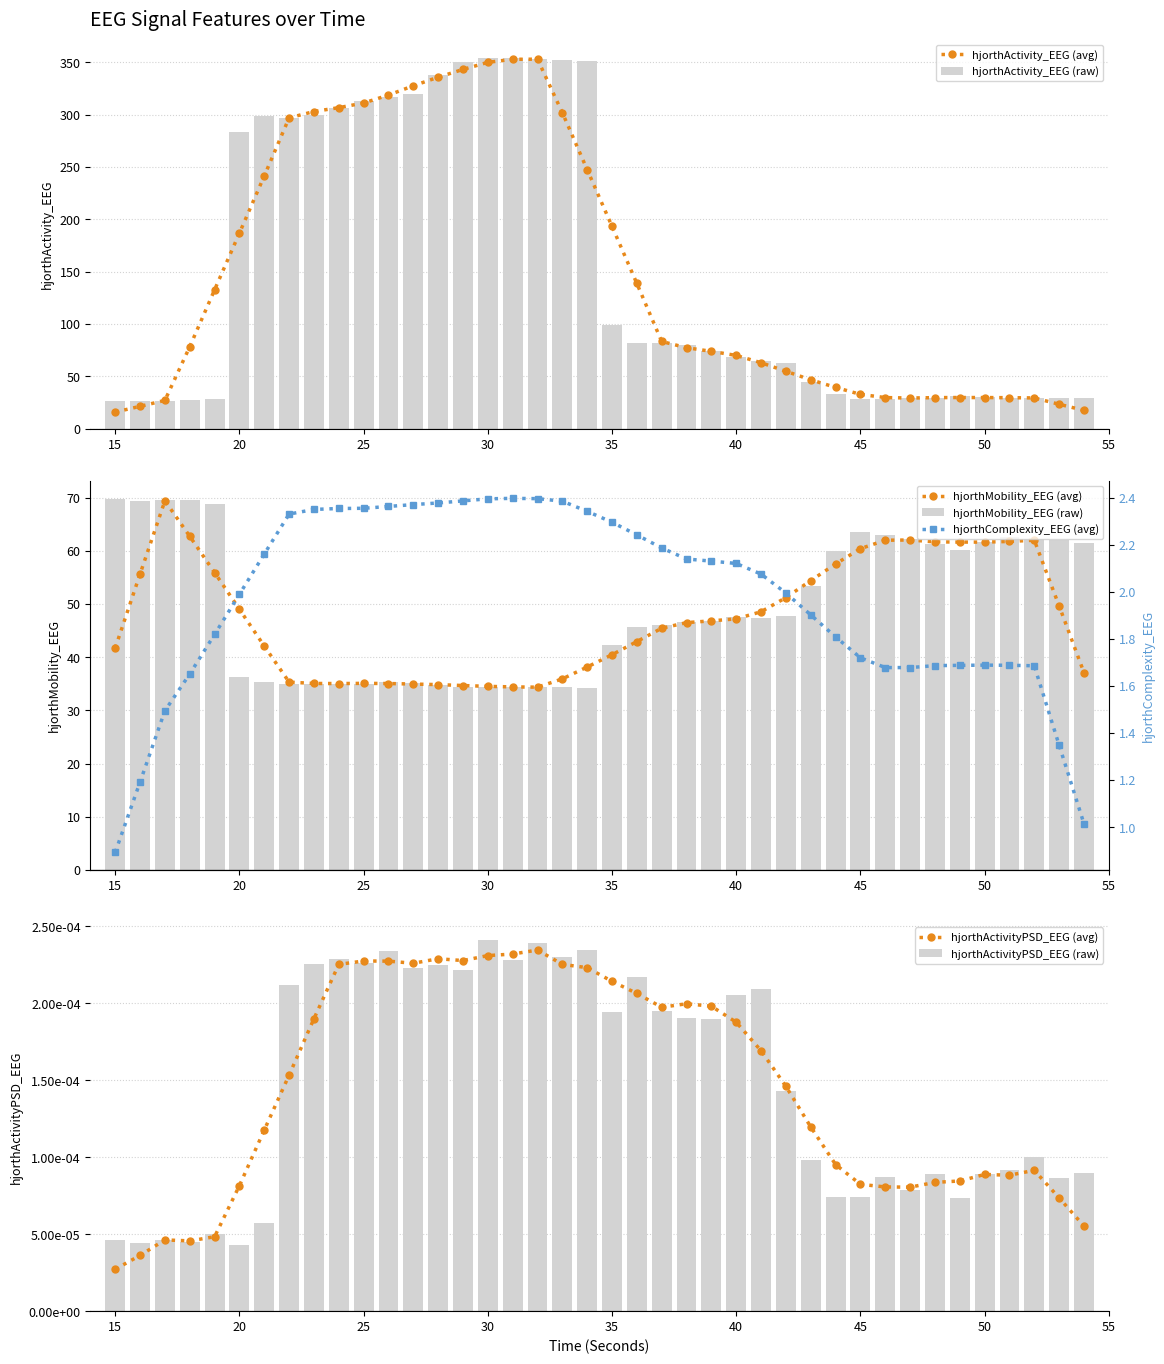

What is the difference between the second highest and second lowest values in the hjorthActivity_EEG (raw) series?

327.4